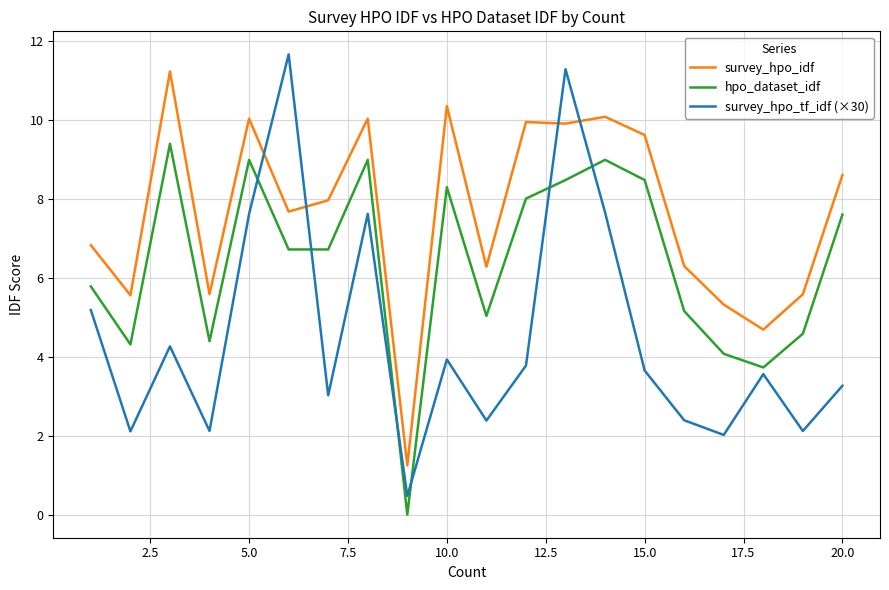

Rank the series by their average value, from lowest to highest.

survey_hpo_tf_idf (×30), hpo_dataset_idf, survey_hpo_idf